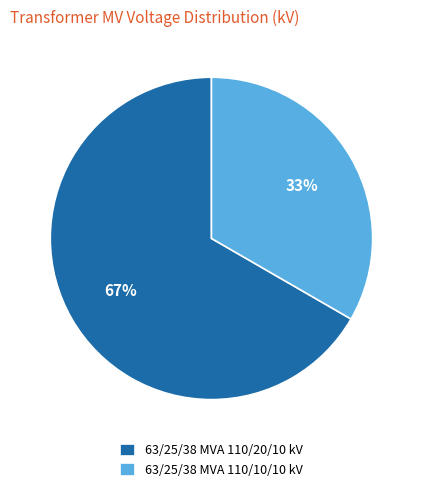

How many slices are in this pie chart?

2